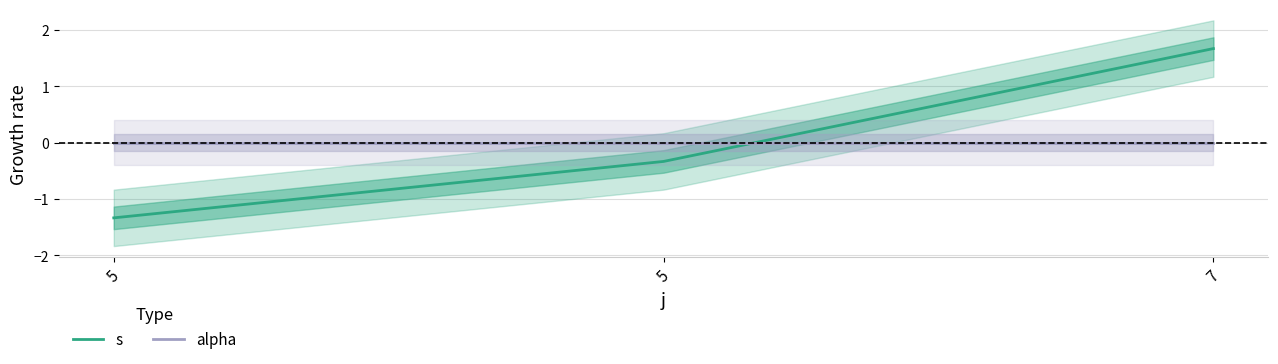

Rank the series by their average value, from highest to lowest.

alpha, s